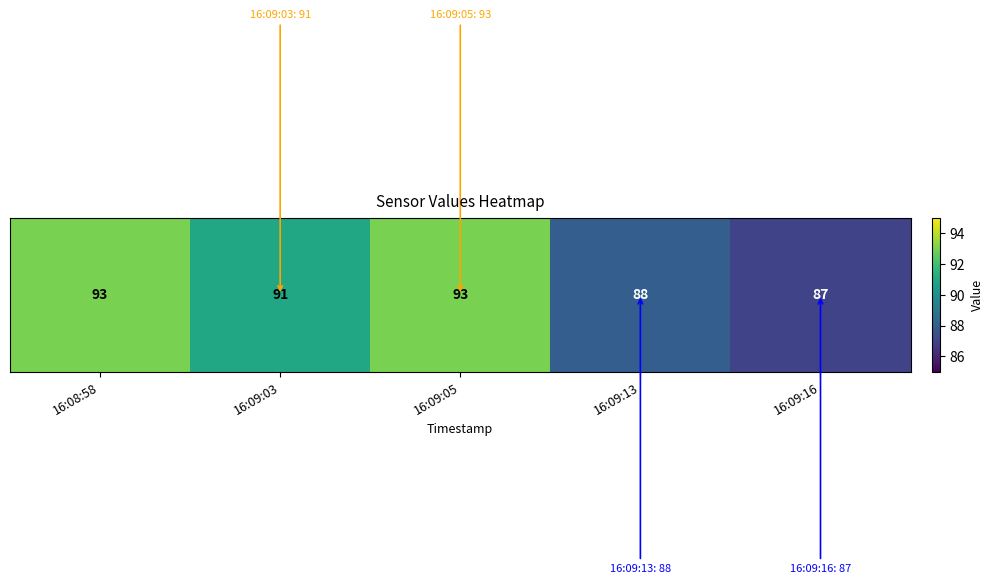

What is the change in value from 16:09:03 to 16:09:13?

-3